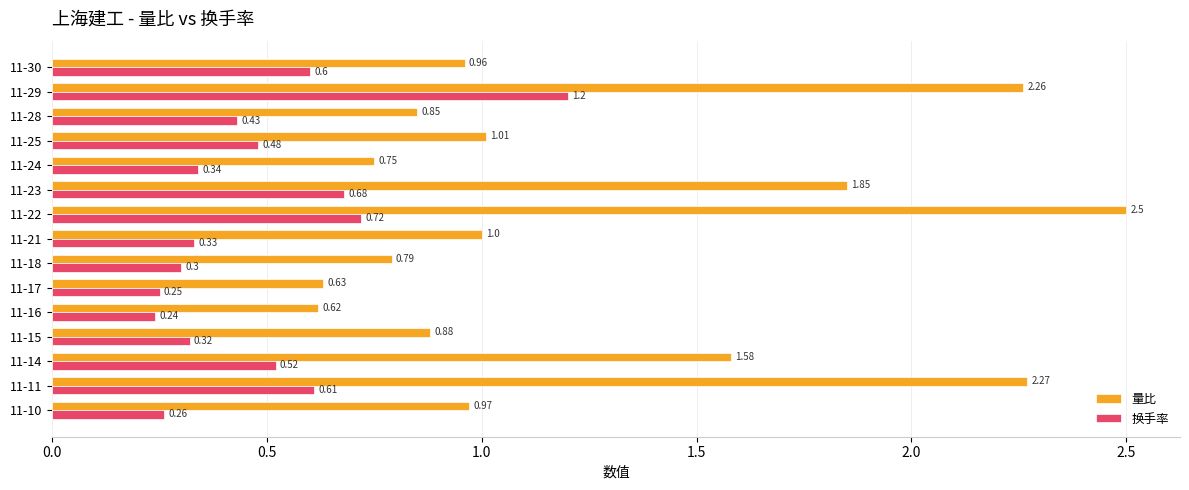

What is the difference between the maximum and minimum values in the 换手率 series?

1.0